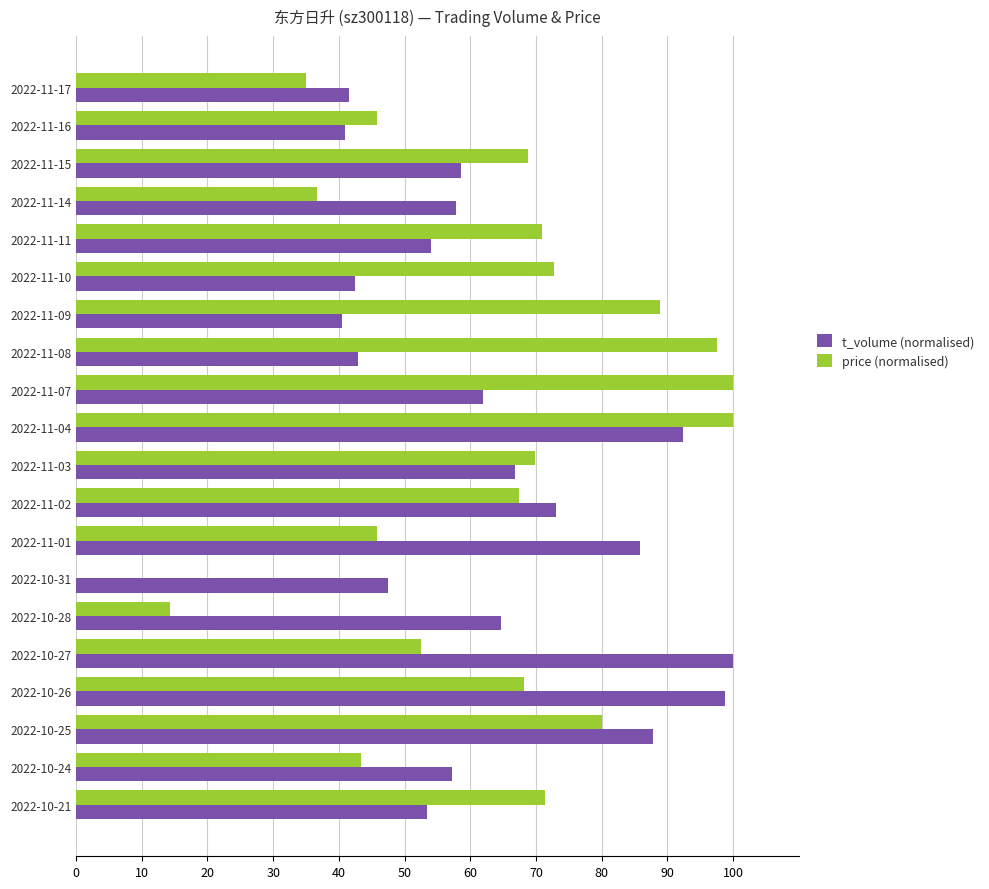

Which series has the largest total across all categories?

t_volume (normalised)